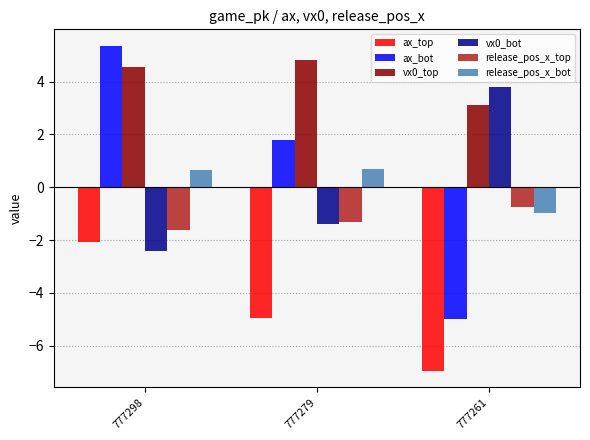

Between 777279 and 777261, which series saw the biggest shift?

ax_bot